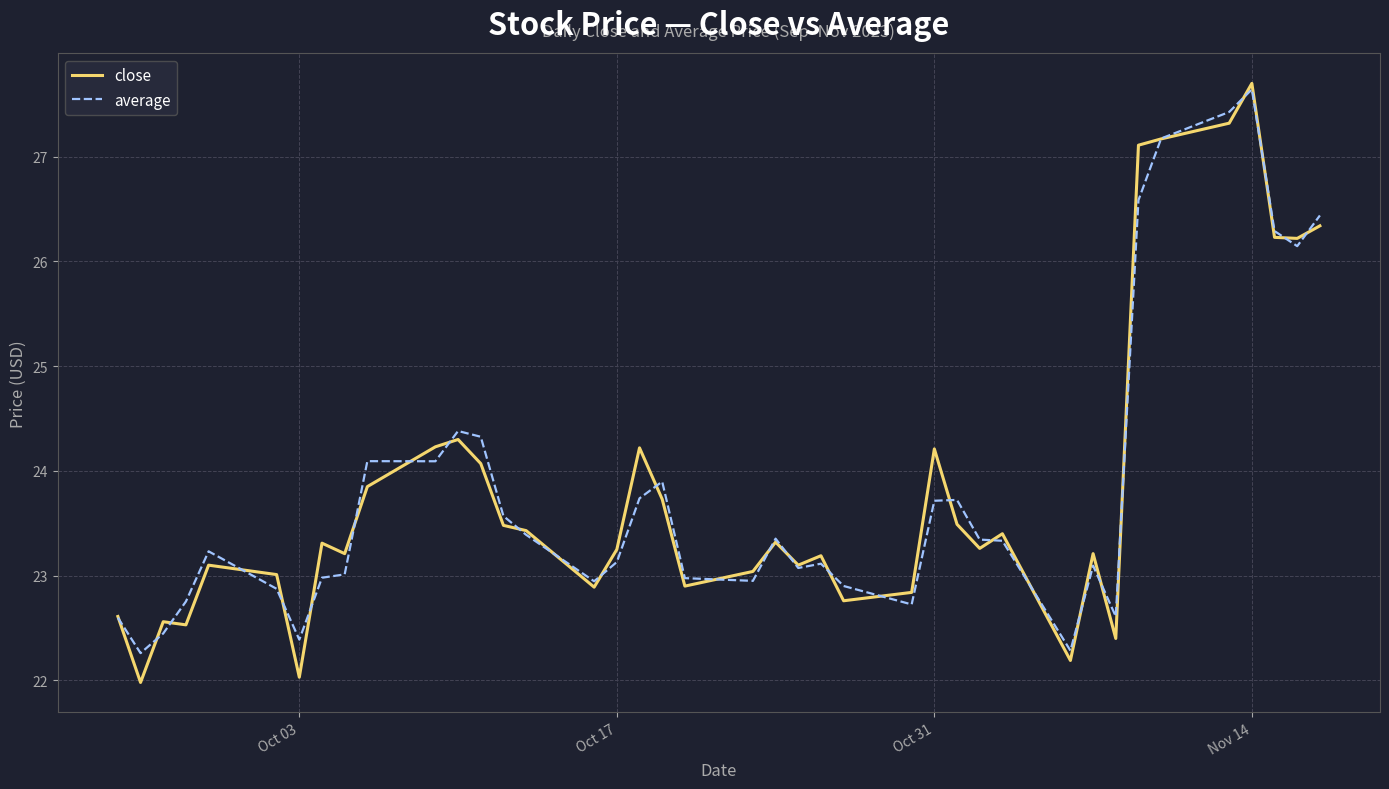

Which series has the largest range (max minus min)?

close